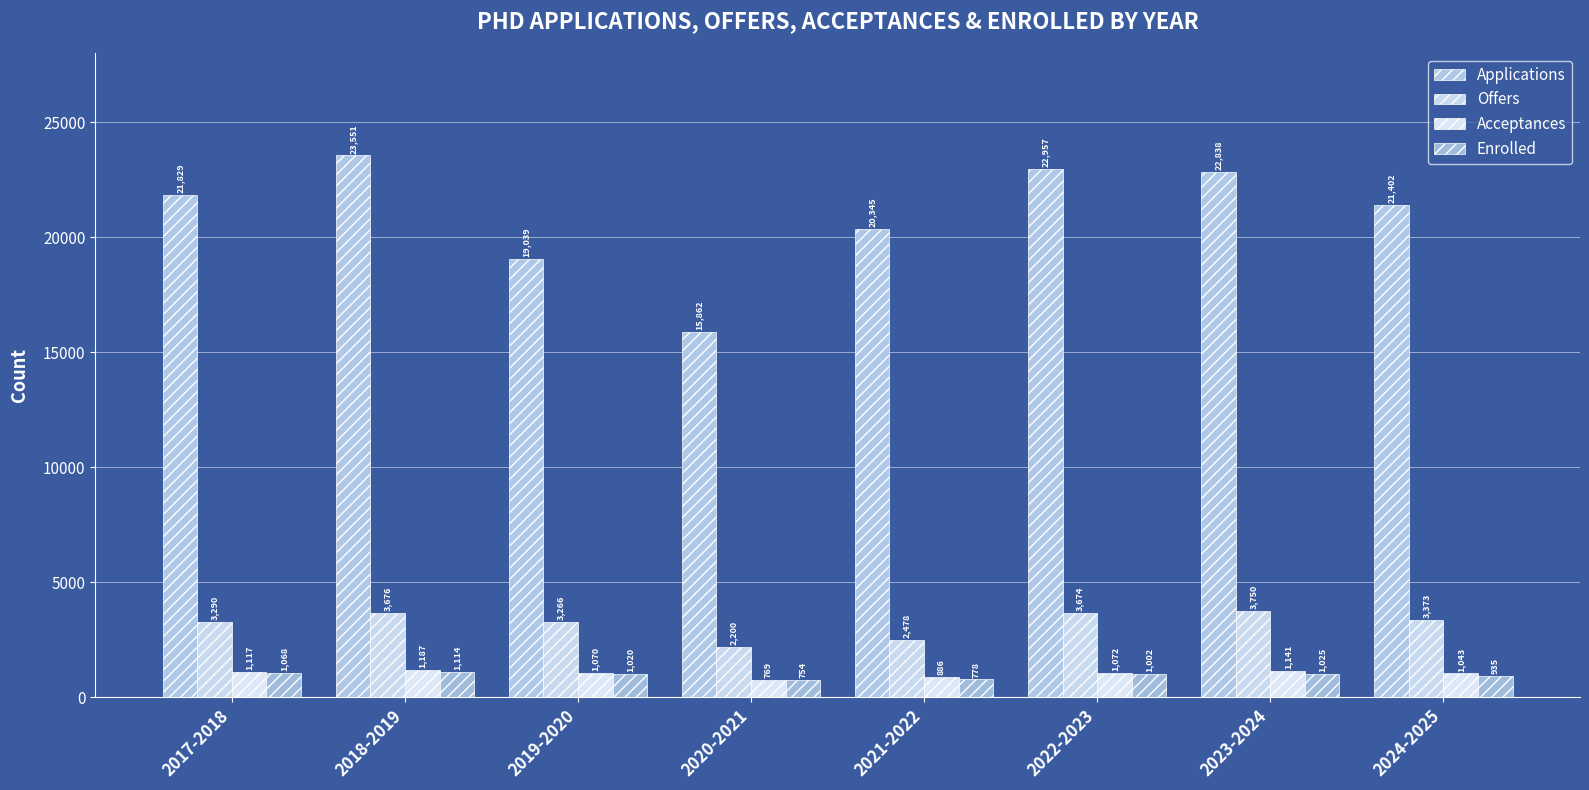

How many bars are there in total?

32